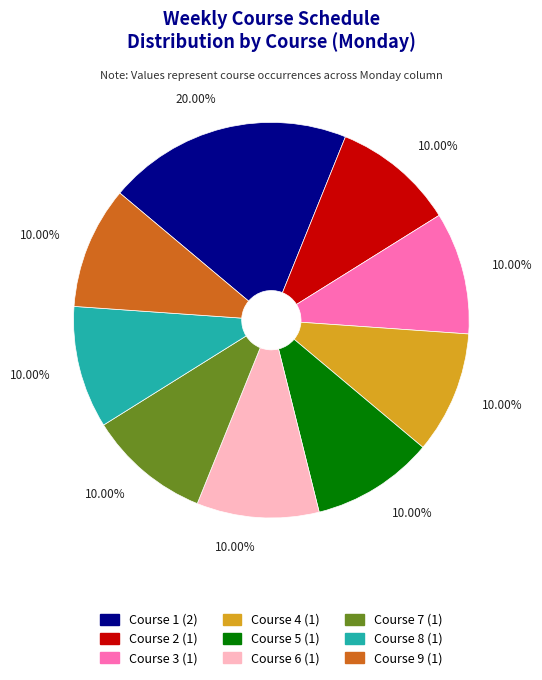

The Course 4 slice represents 24% of the pie. True or false?

False